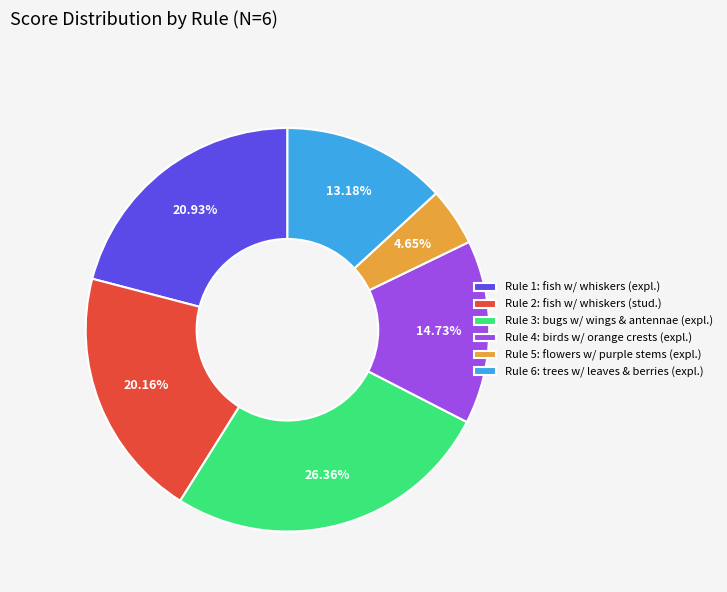

Is the sum of Rule 4: birds w/ orange crests (expl.) and Rule 1: fish w/ whiskers (expl.) greater than half?

No